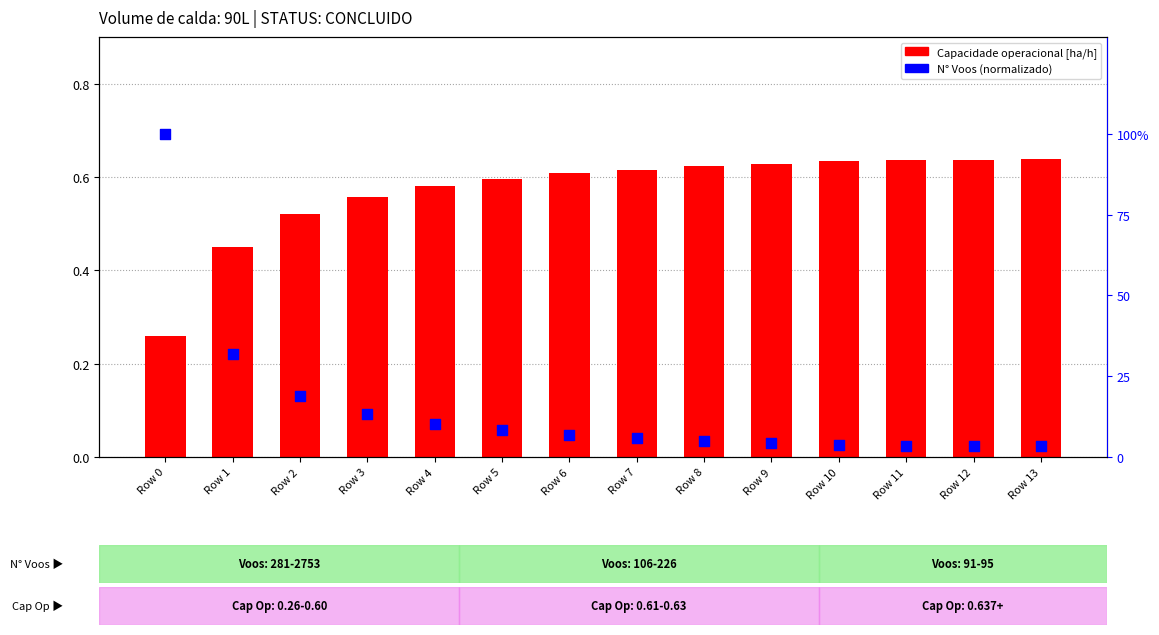

Which series has the widest spread of Y values?

N° Voos (normalizado)